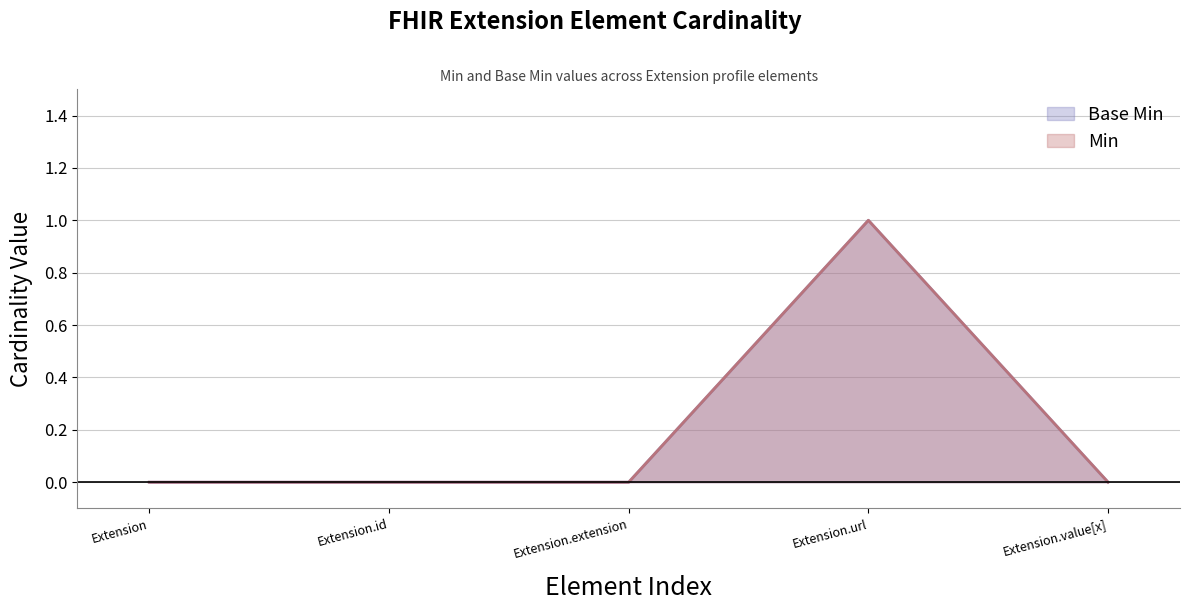

Between Extension.url and Extension.value[x], which is larger?

Extension.url